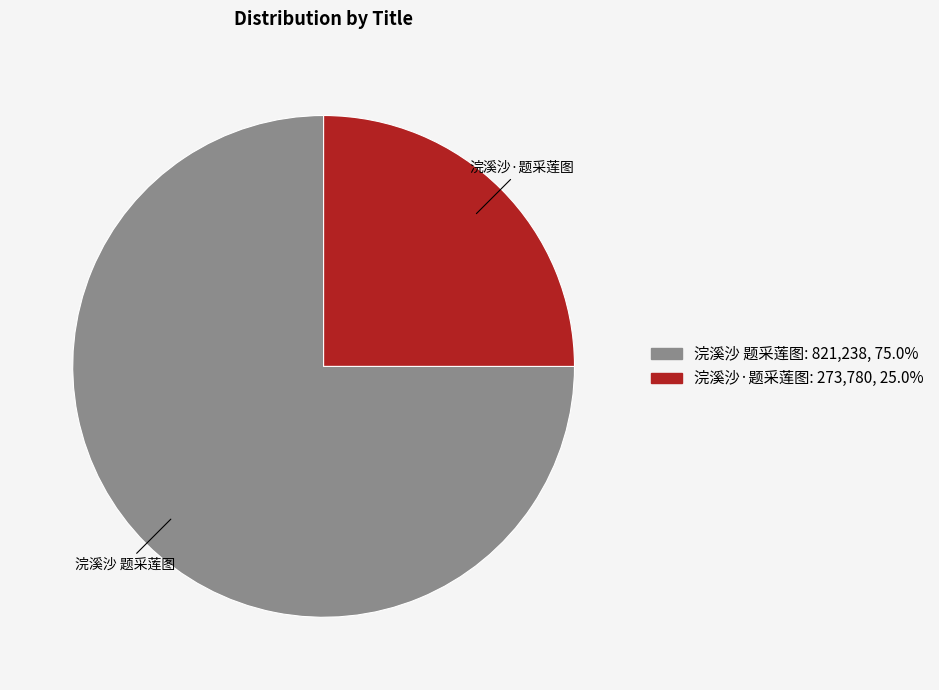

What is the majority slice?

浣溪沙 题采莲图